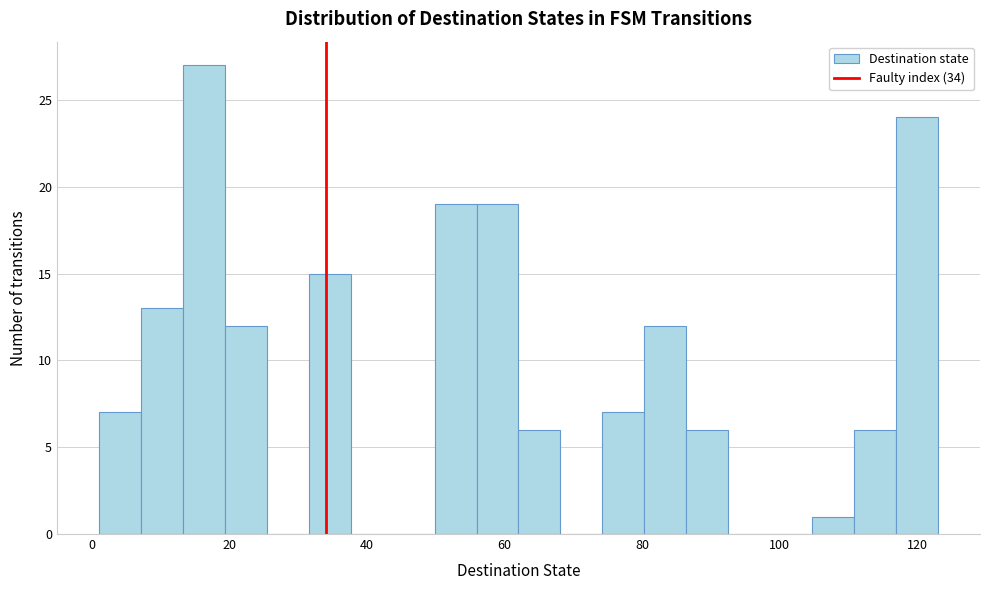

Read against the x-axis, roughly where is the centre of the tallest bar?

16